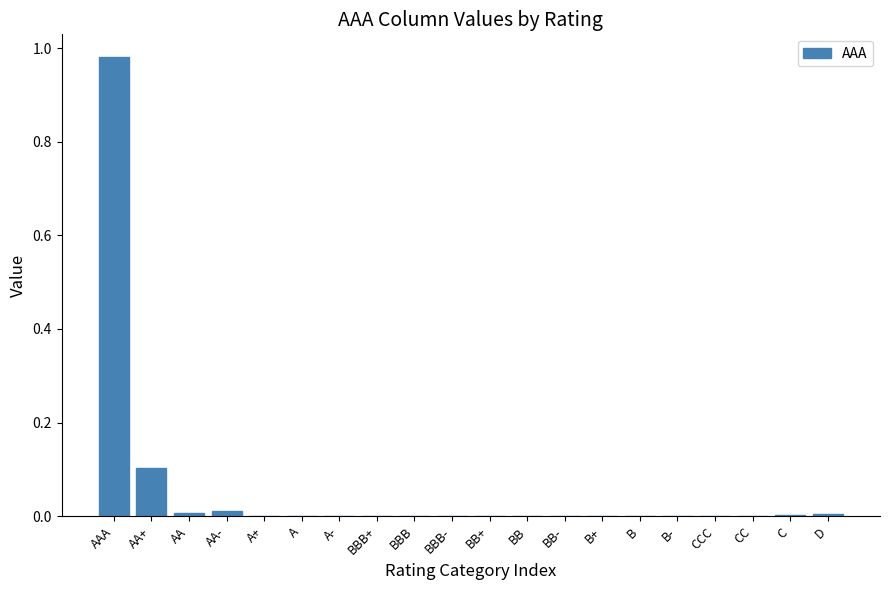

True or false: the data shows 0.0 at D.

True